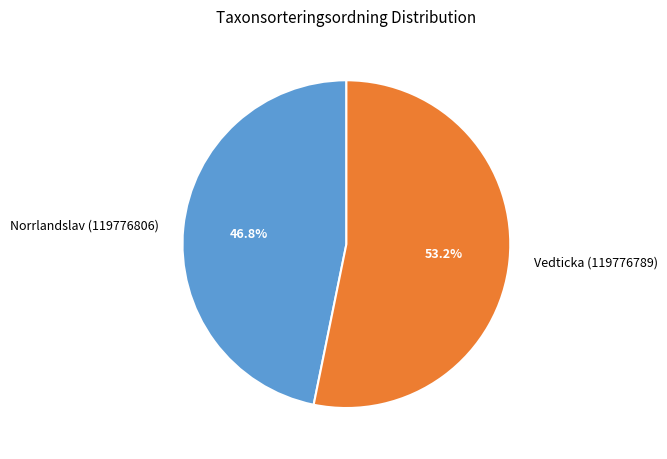

Rank the categories by value from lowest to highest.

Norrlandslav (119776806), Vedticka (119776789)